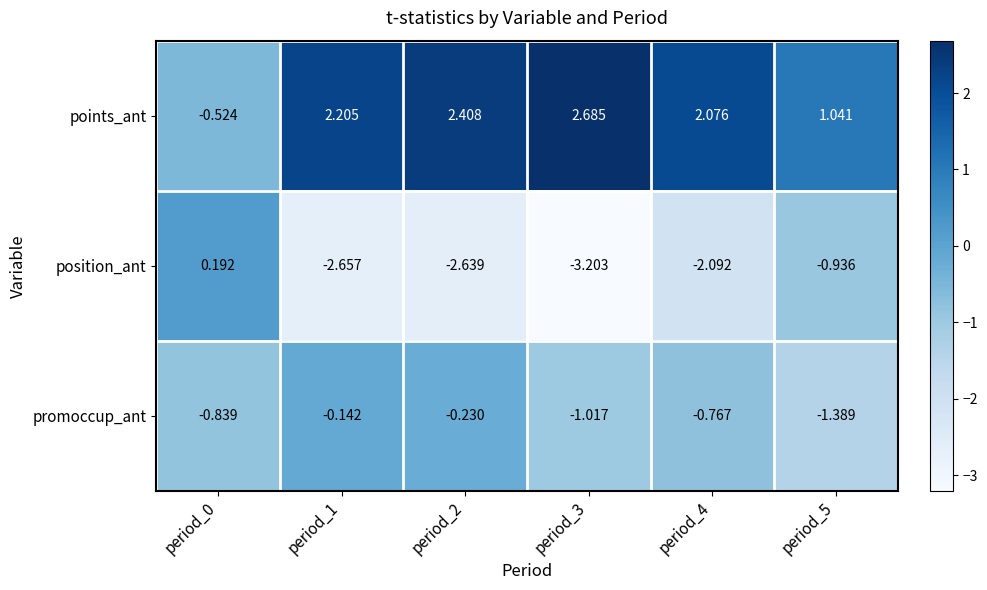

Rank the series at period_0 from highest to lowest value.

position_ant, points_ant, promoccup_ant